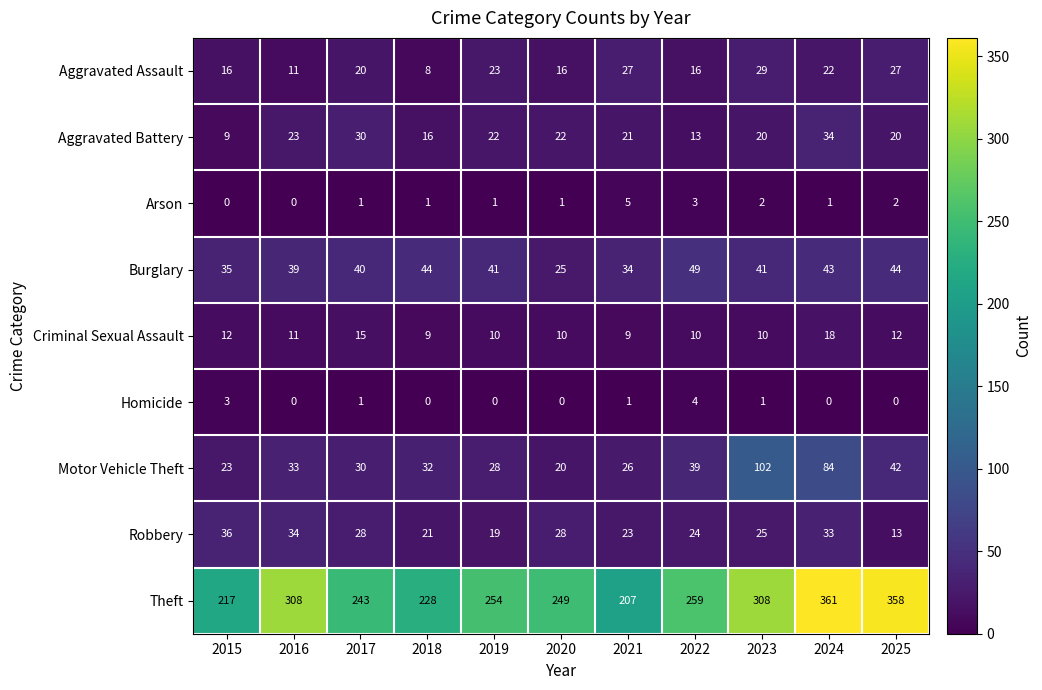

What is the difference between the second highest and minimum values in the Homicide series?

3